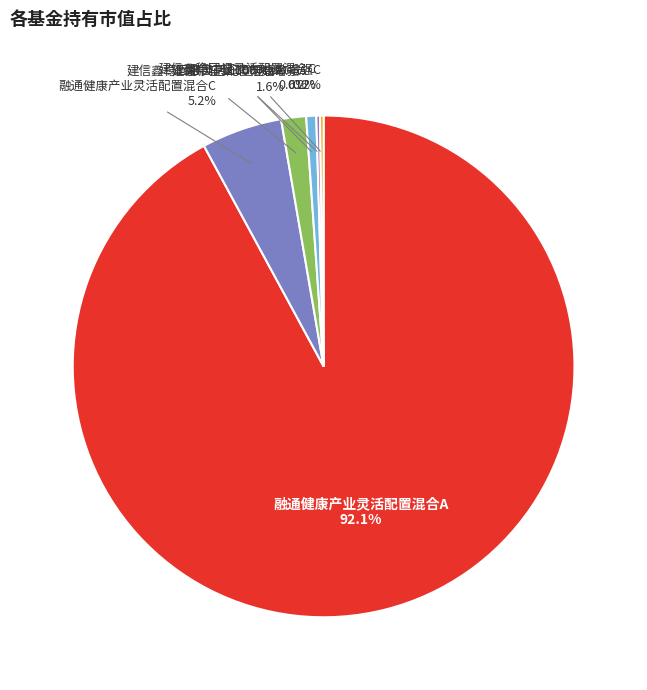

Does any single category account for the majority?

Yes